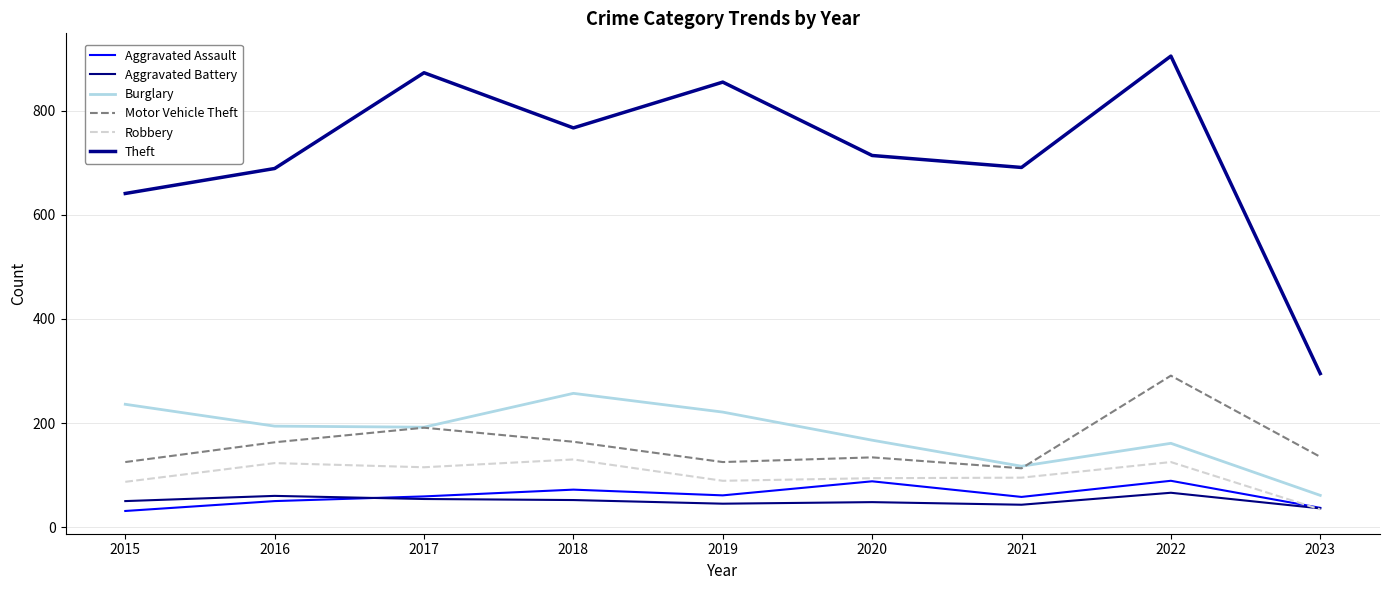

Is this an area chart (filled region under the line)?

No